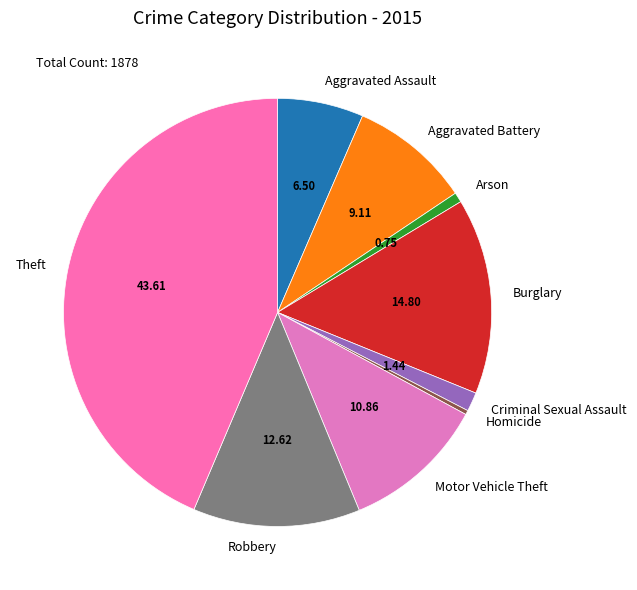

Is it true that Aggravated Assault is 6% of the pie?

True